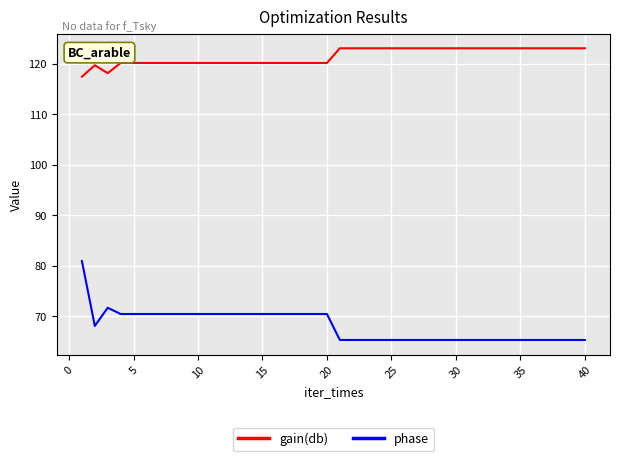

Count the number of categories in the chart.

40